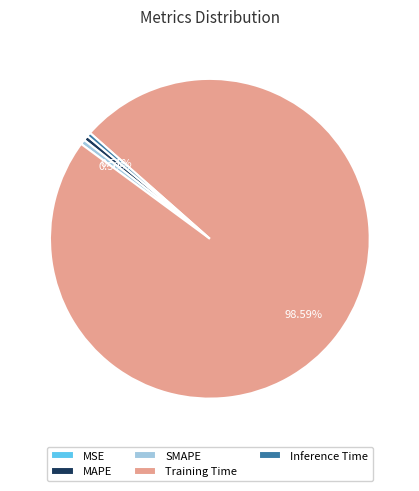

To the nearest percent, what is the difference between the largest and smallest slice percentages?

99%